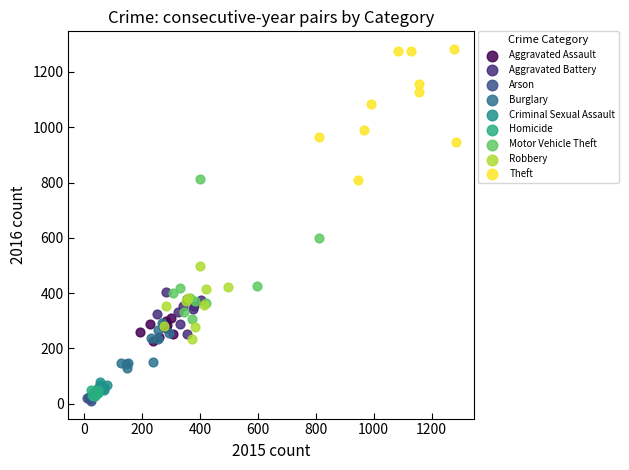

Which series contains the highest Y value?

Theft